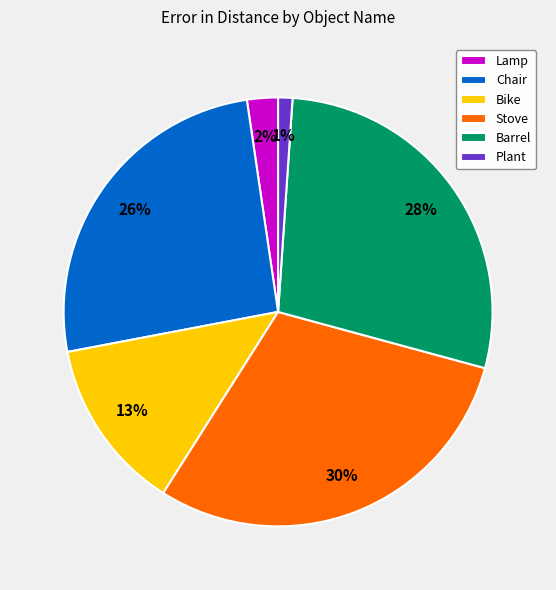

Is it true that Bike is 2% of the pie?

False